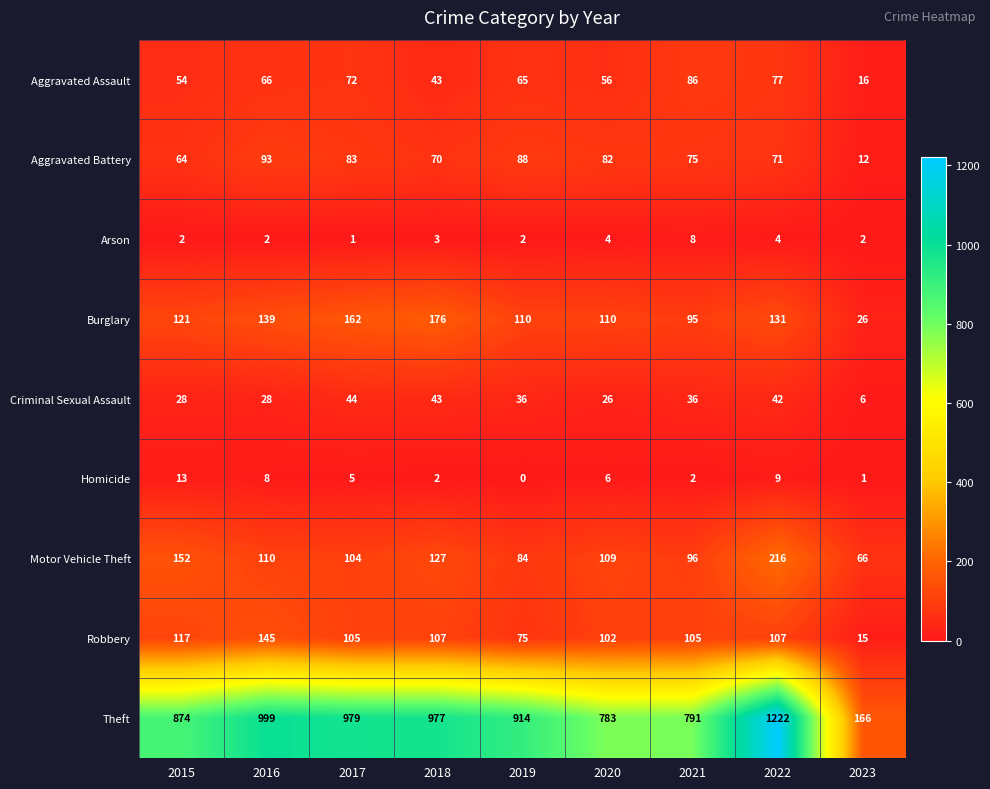

At how many categories does at least one series exceed 18?

9